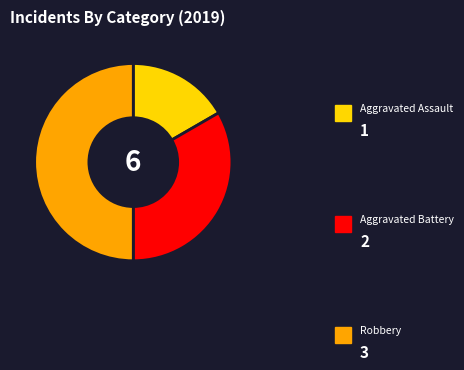

Count the number of slices in the pie.

3